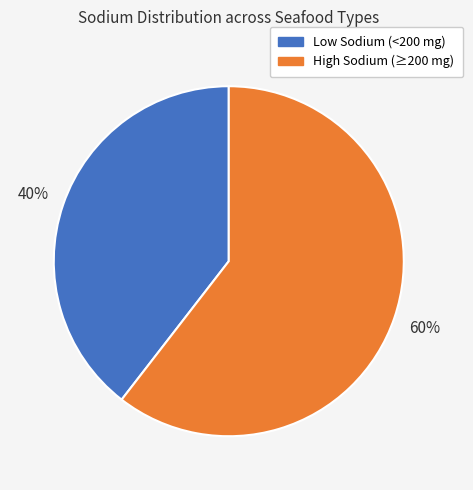

Is there a majority slice in this chart?

Yes